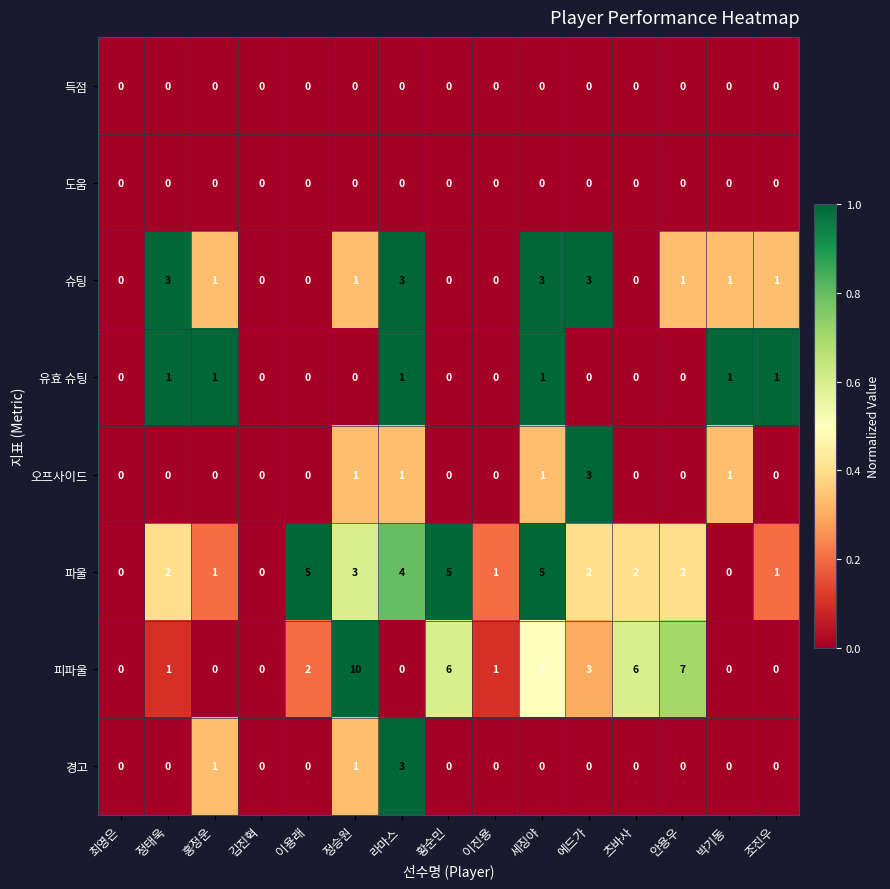

Which series has the largest range (max minus min)?

피파울